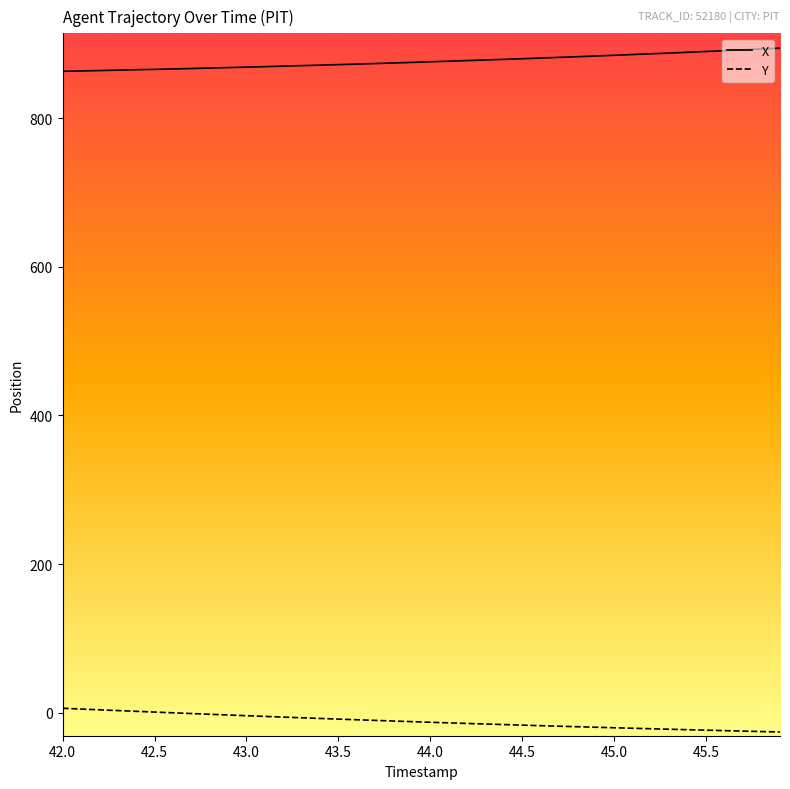

What is the greatest value displayed?

894.4